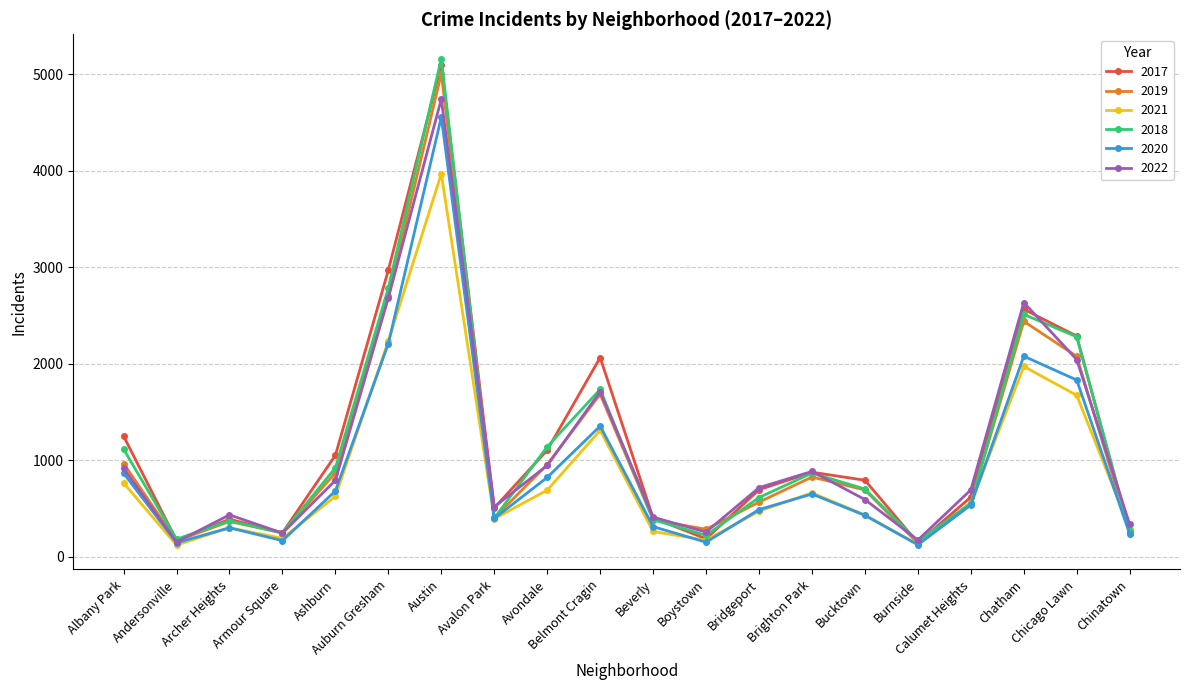

What is the label of the 7th point from the left?

Austin